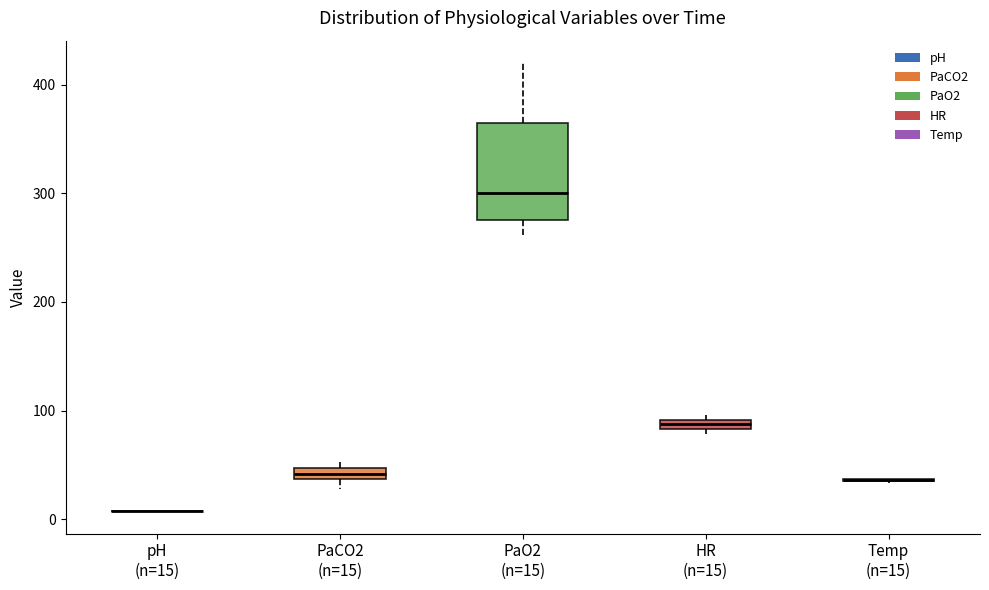

Where is the upper edge of the box for PaCO2 (n=15) on the y-axis? The values are not printed on the chart, so give them approximately, as read against the axis.

50